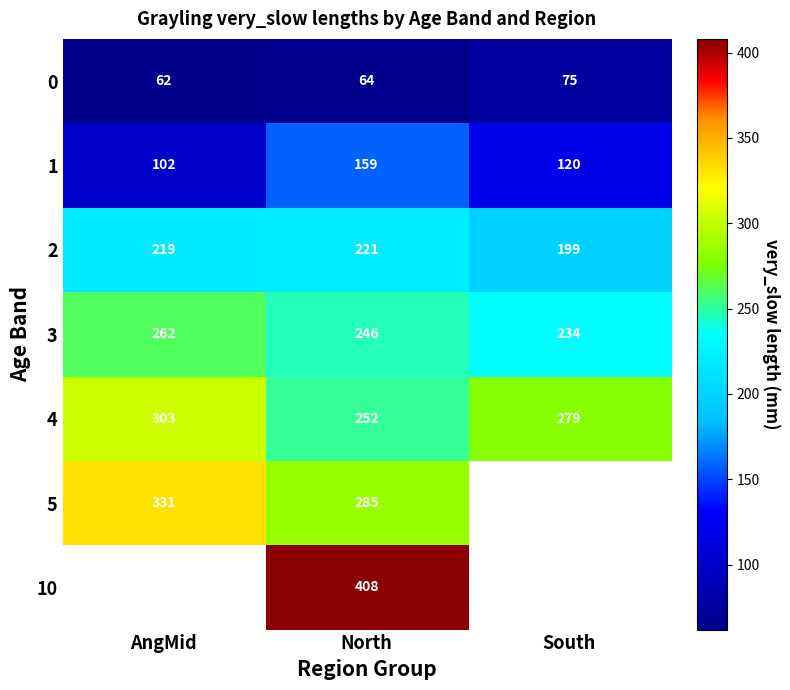

What is the difference between the highest and lowest values at North?

344